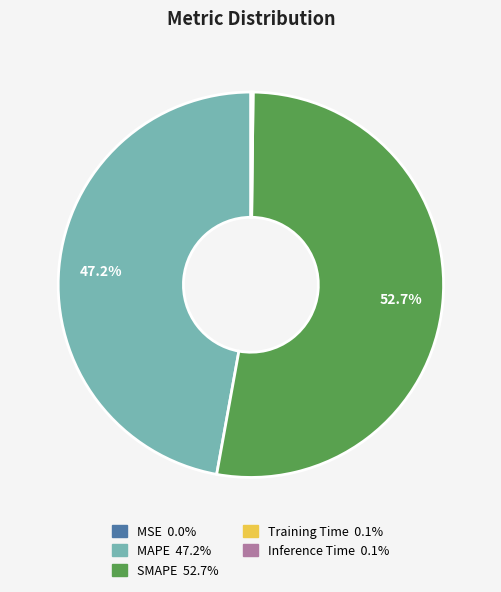

Approximately how many times larger is the value at SMAPE compared to MAPE?

1.1